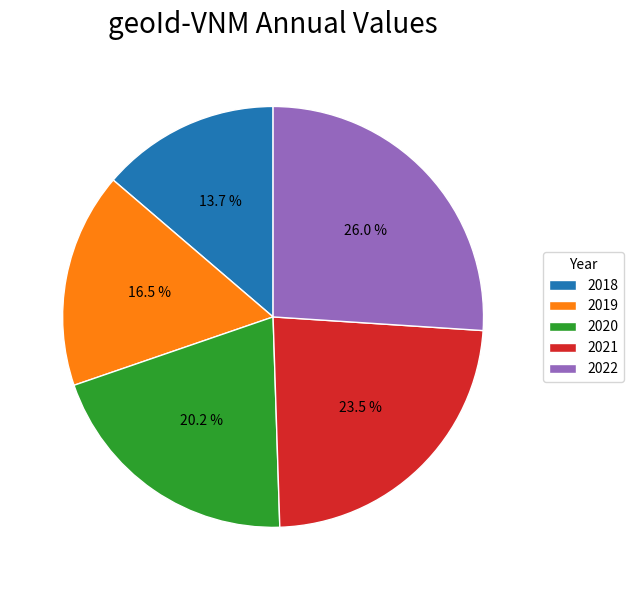

To the nearest percent, what portion does 2022 represent?

26%